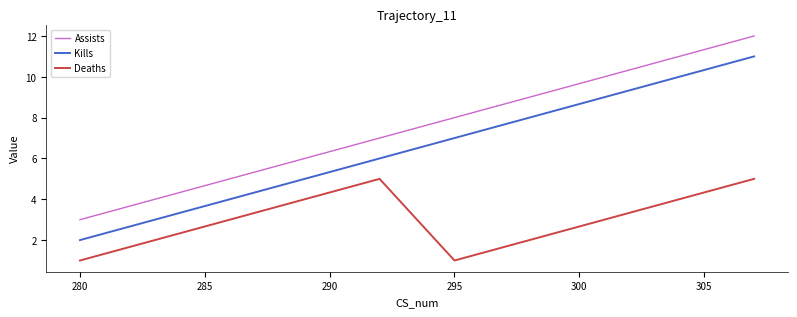

Which series has the largest total across all categories?

Assists